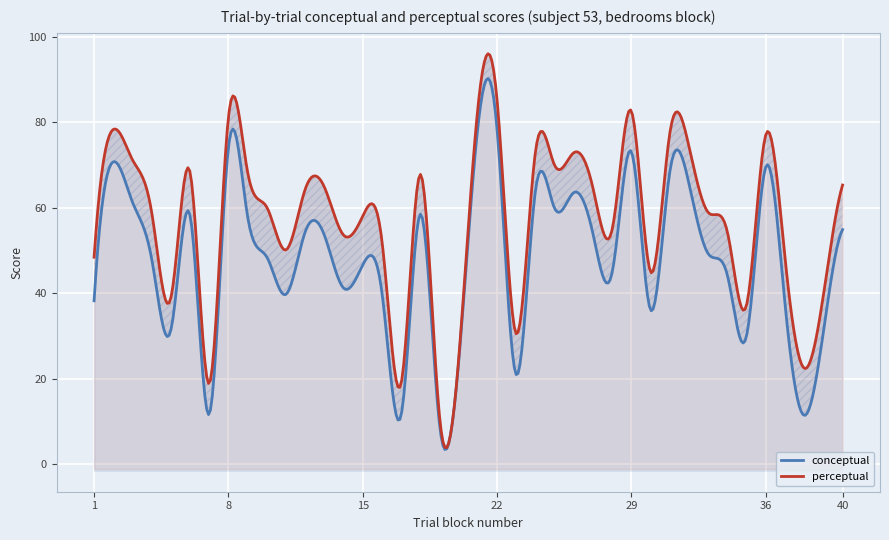

True or false: perceptual and conceptual intersect in this chart.

False